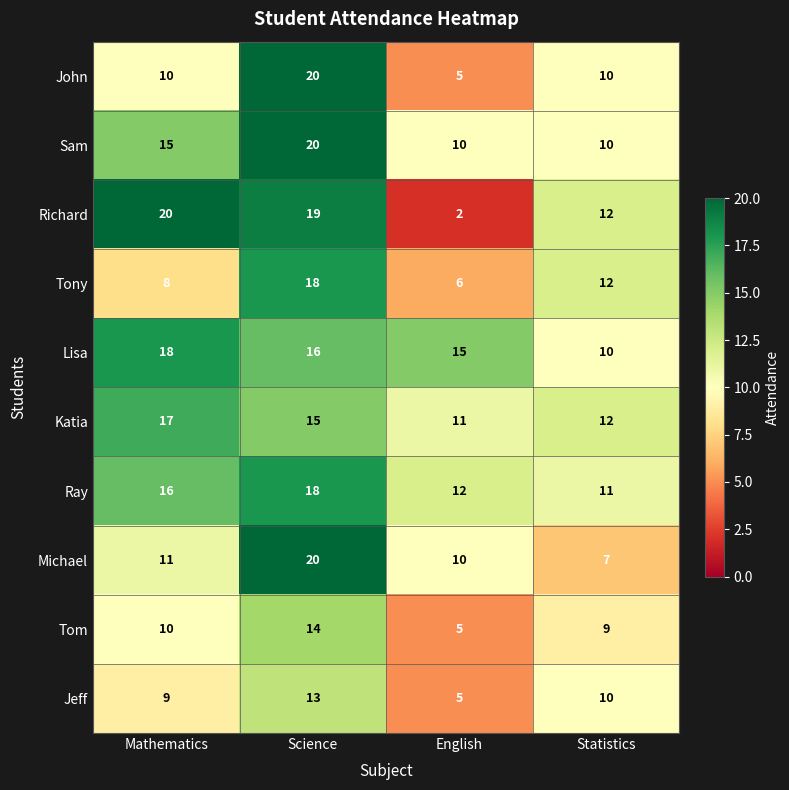

What is the difference between the maximum and minimum values in the Michael series?

13